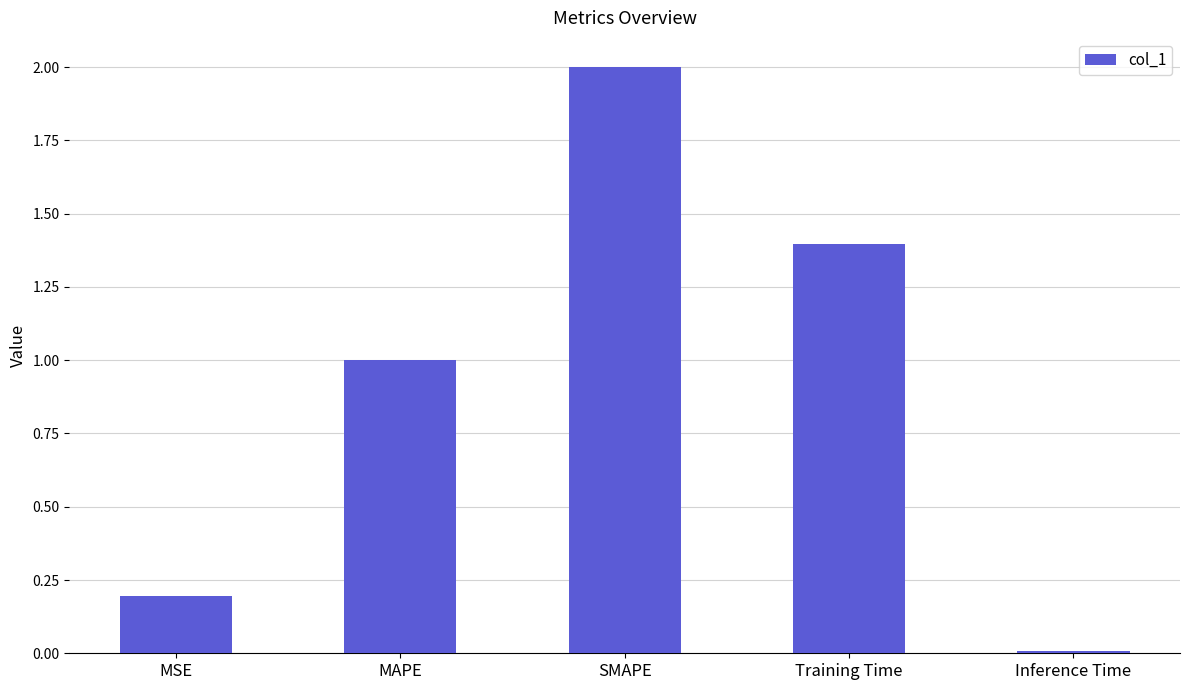

What is the label of the 1st bar from the left?

MSE